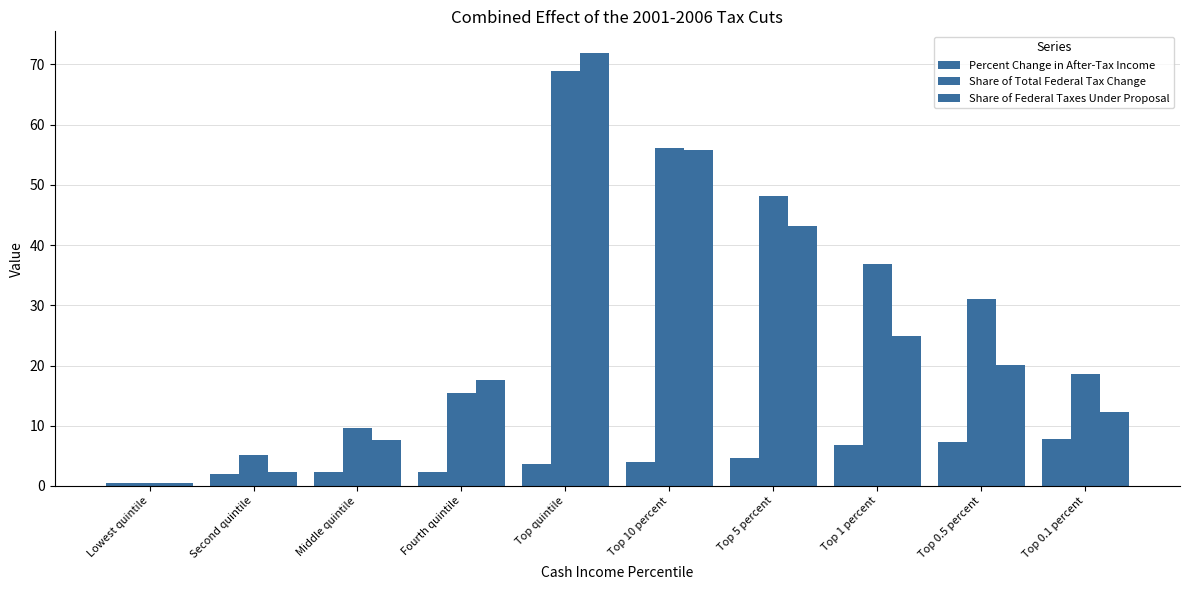

How many groups of bars are there?

10